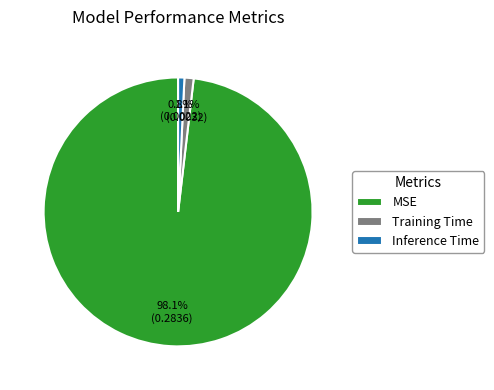

To the nearest percent, what percentage of the pie is MSE?

98%